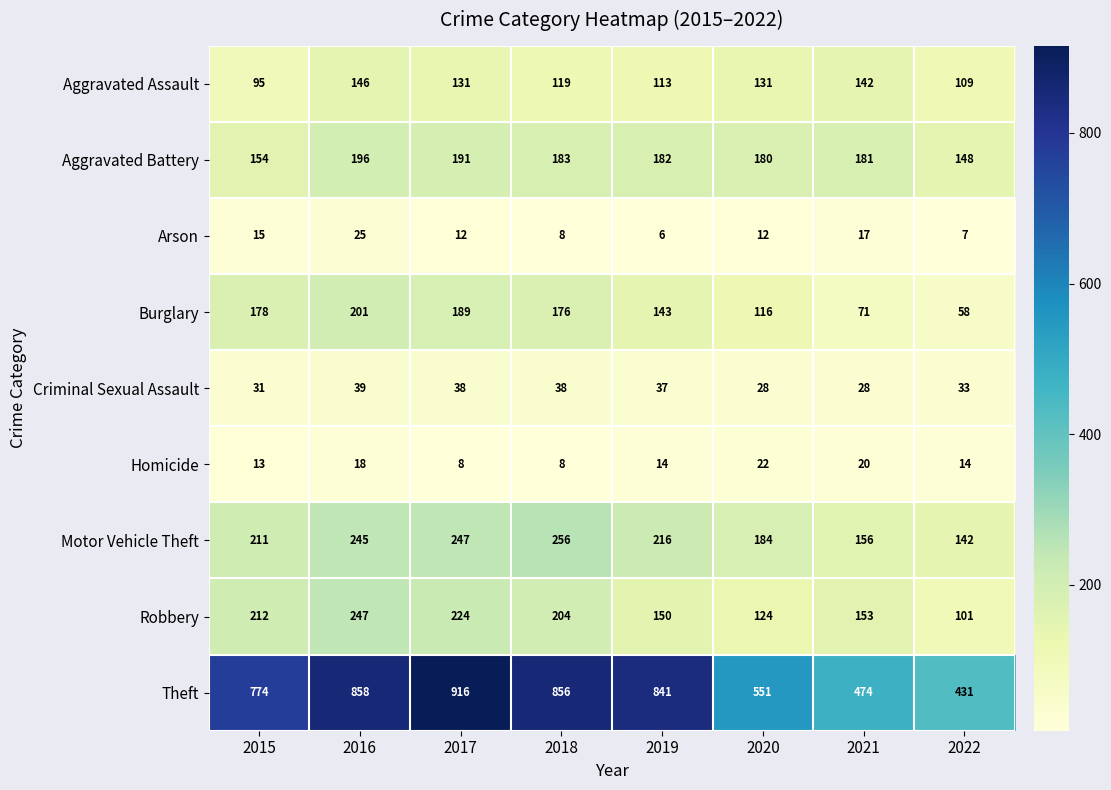

True or false: Aggravated Assault has a value of 77 at 2018.

False